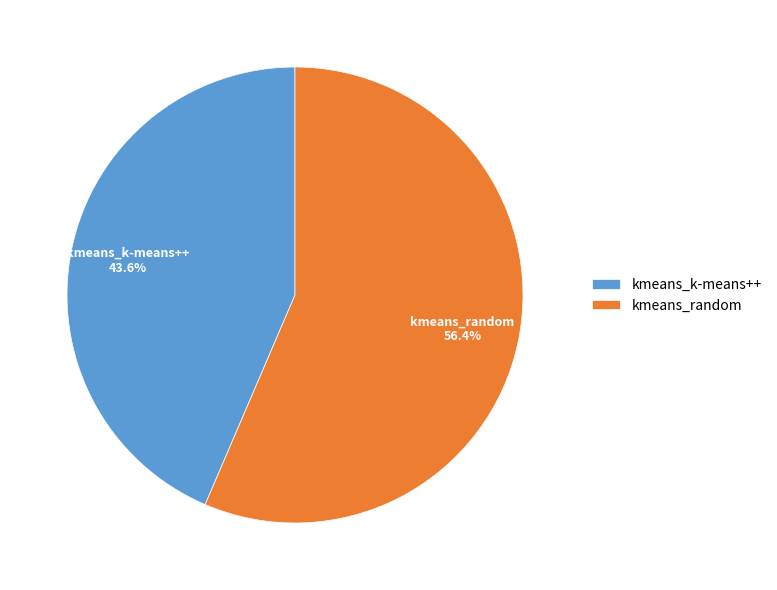

Which slice is the smallest?

kmeans_k-means++